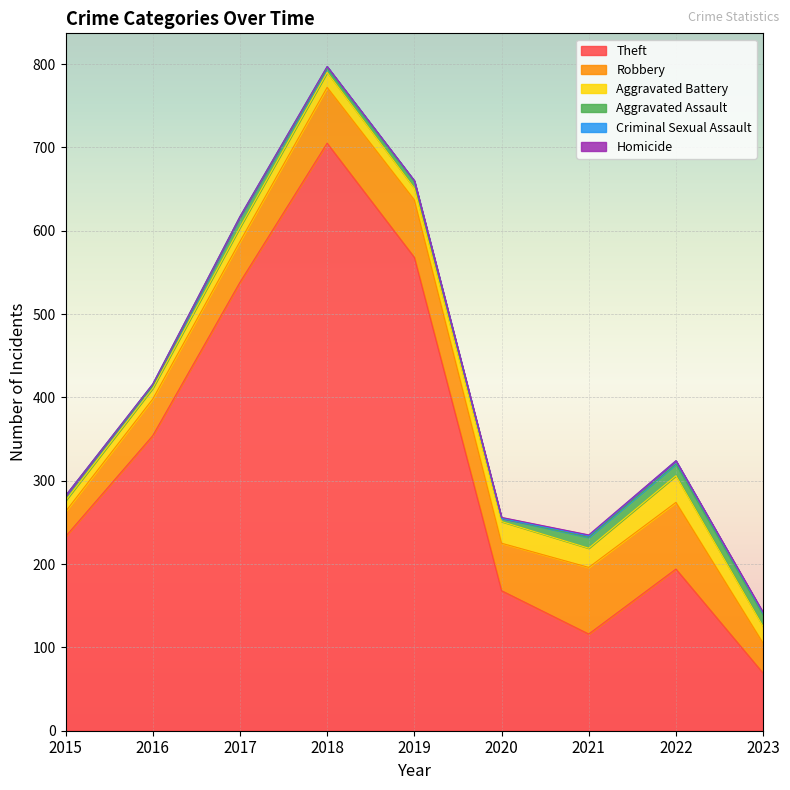

What is the average value of the Aggravated Battery series?

20